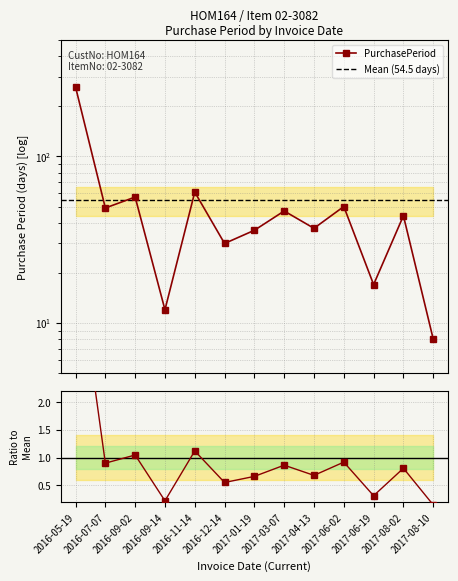

Approximately how many times larger is the value at 2016-09-14 compared to 2017-03-07?

0.3